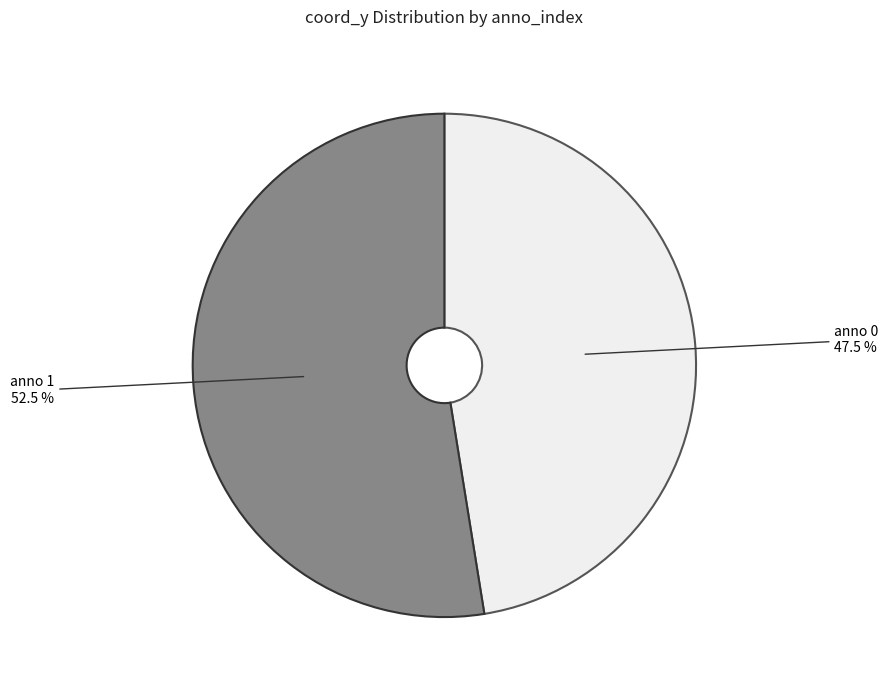

Does any single category account for the majority?

Yes